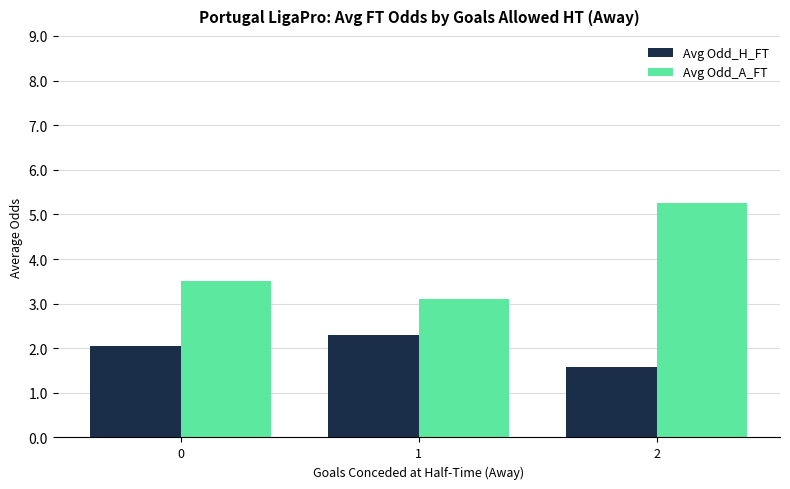

Is the value of Avg Odd_H_FT at 2 greater than the value of Avg Odd_A_FT at 1?

No